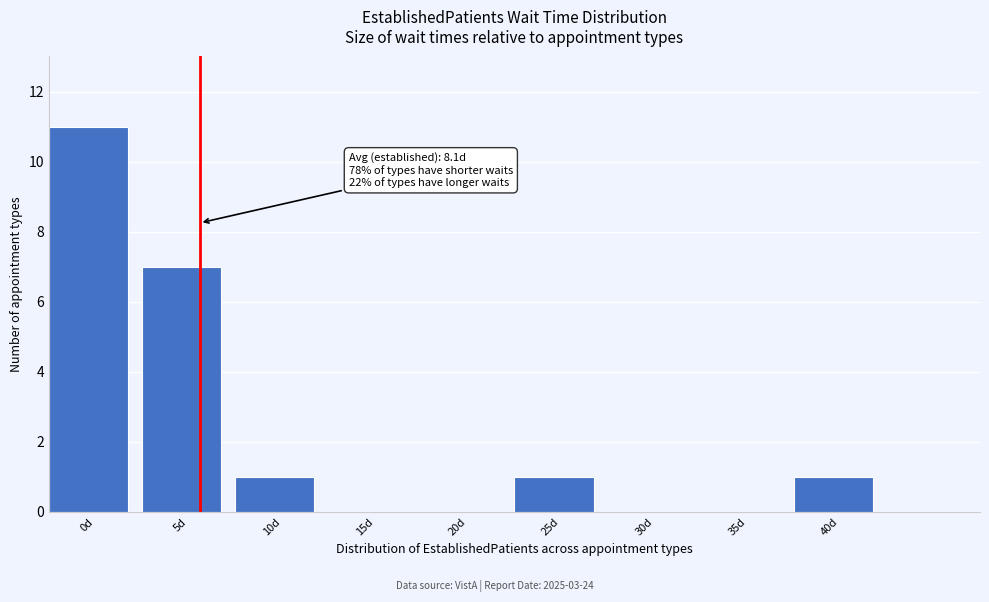

Reading right to left, transcribe all the data shown in this chart.

40d=1	35d=0	30d=0	25d=1	20d=0	15d=0	10d=1	5d=7	0d=11